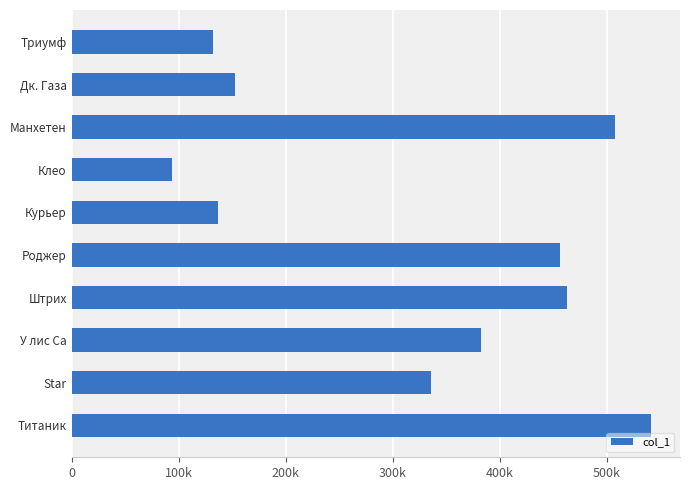

Does the chart contain any negative values?

No